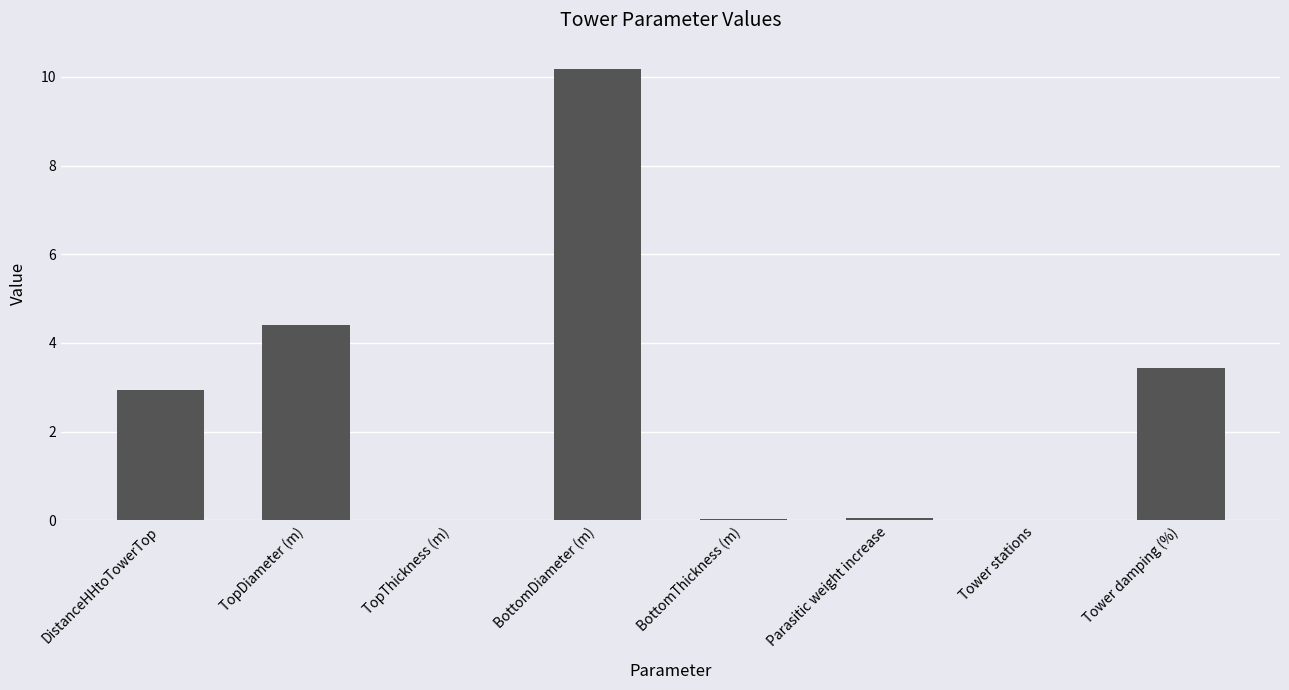

What is the sum of all values?

21.0